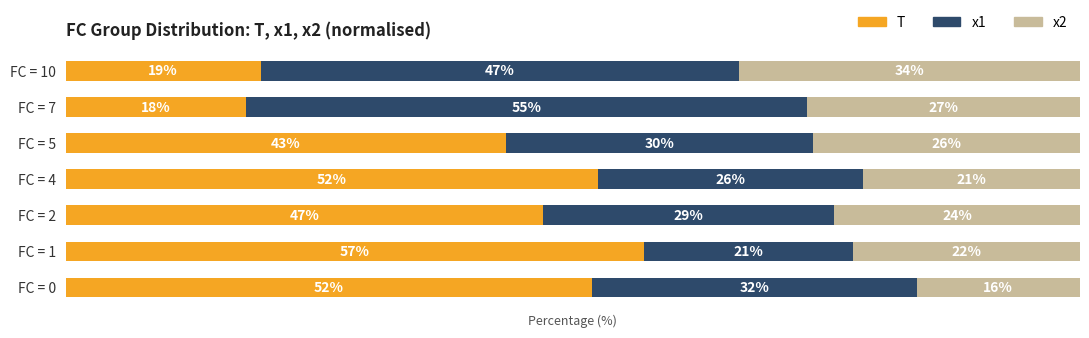

What are all the series names shown in the legend?

T, x1, x2